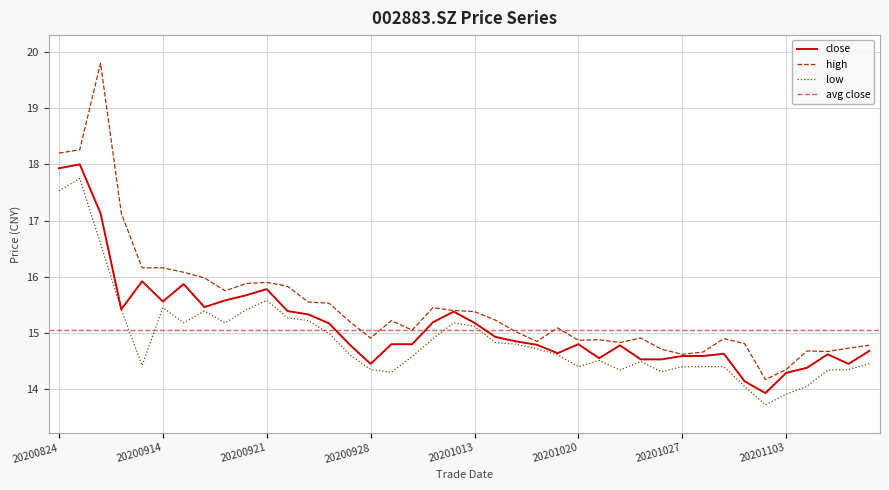

At how many categories does at least one series exceed 19?

1